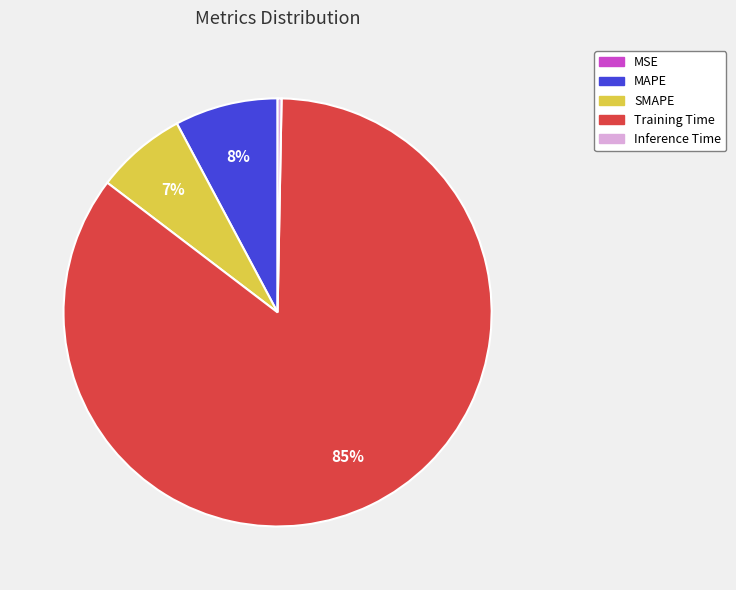

Is it true that MAPE is 8% of the pie?

True